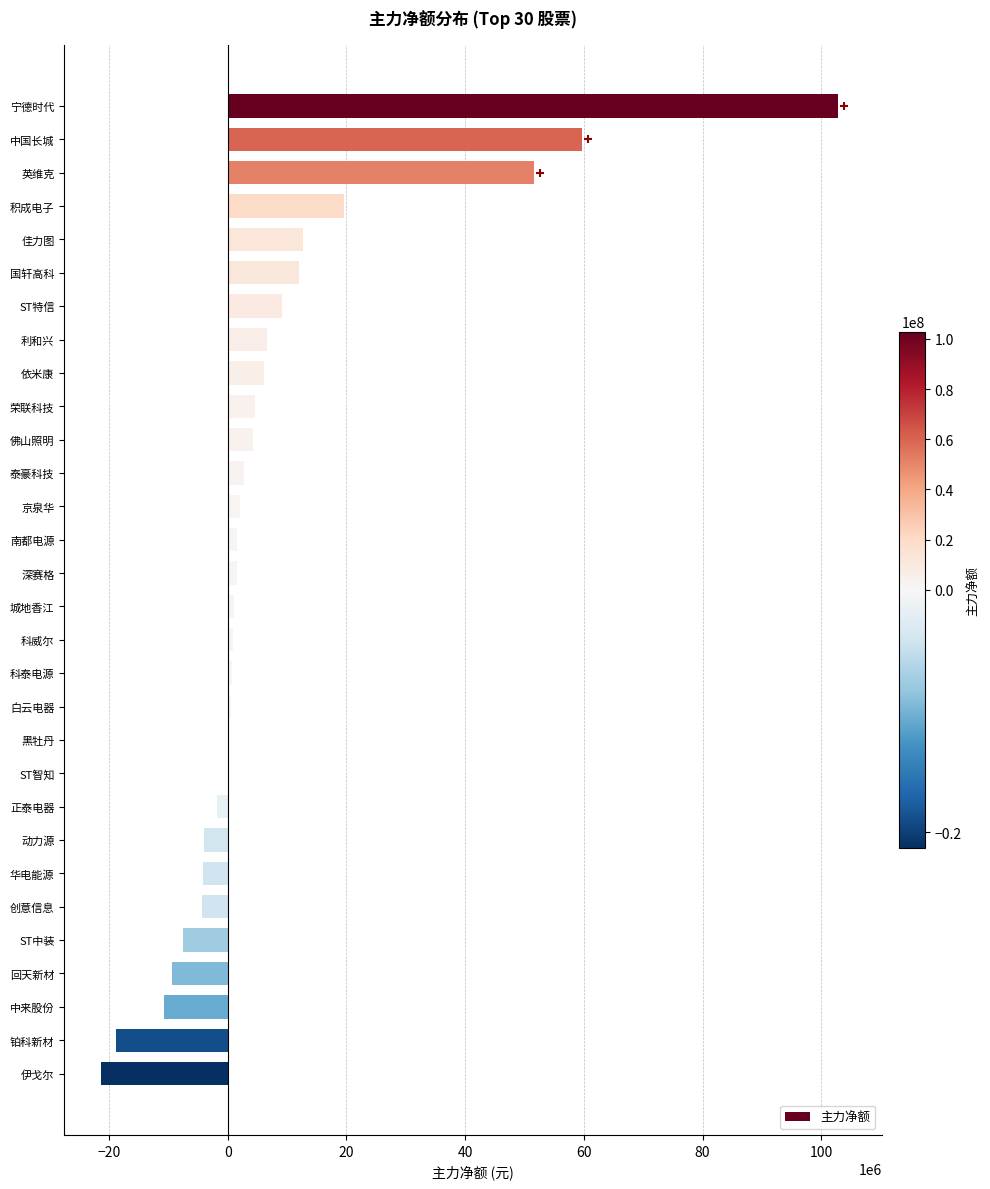

What is the sum of all values?

218324826